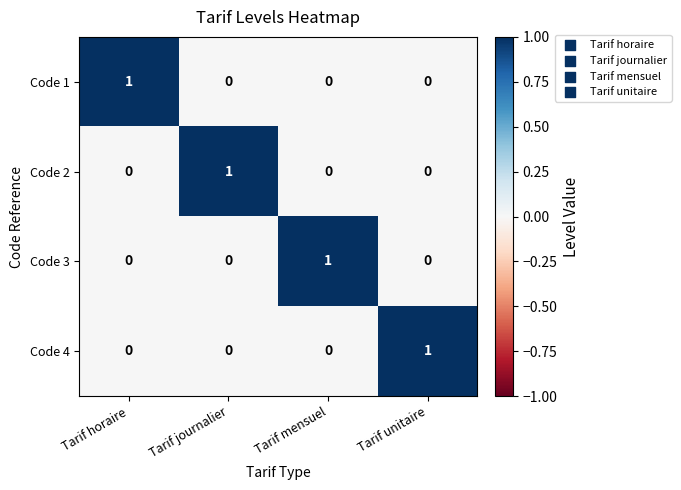

True or false: Code 4 has a value of 1 at Tarif mensuel.

False